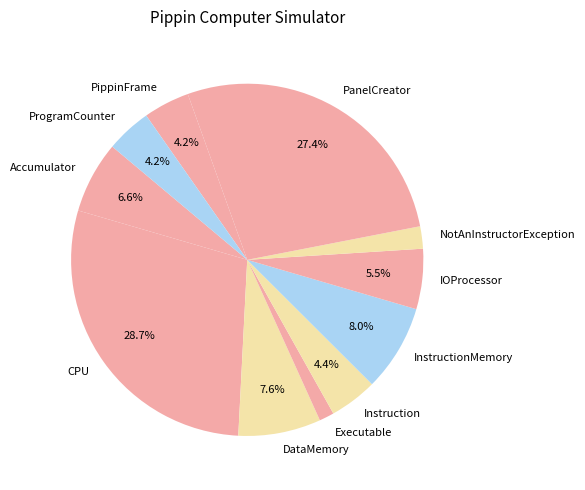

What is the smallest slice in the pie chart?

Executable